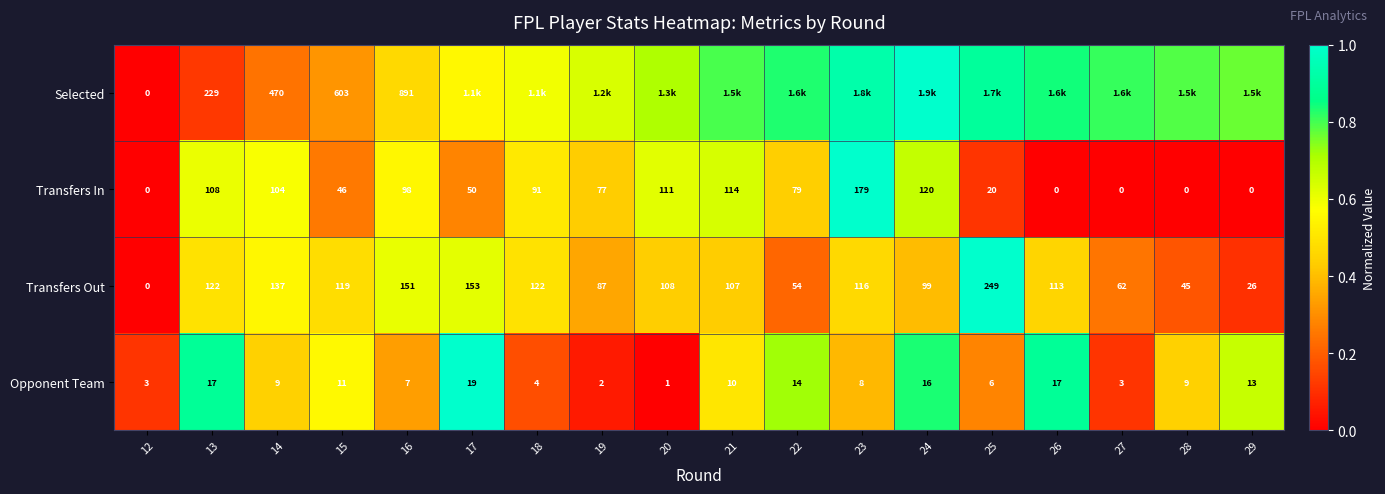

Is the value of Opponent Team at 25 greater than the value of Transfers In at 29?

Yes